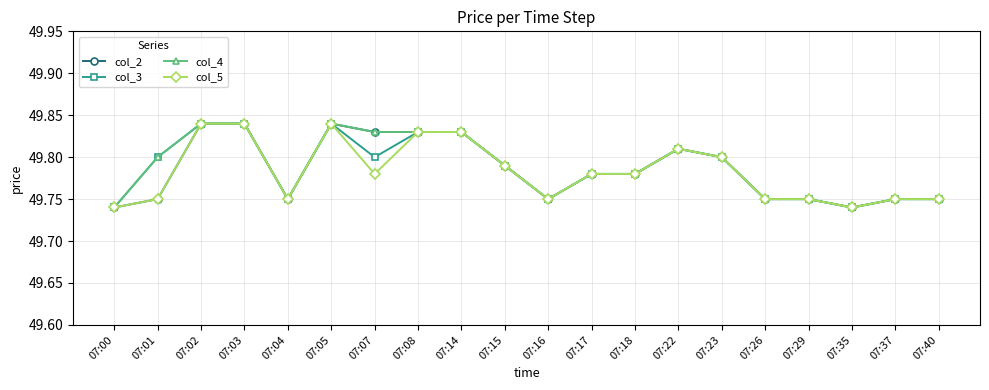

True or false: col_4 has more than 1 points higher than both neighbors.

True